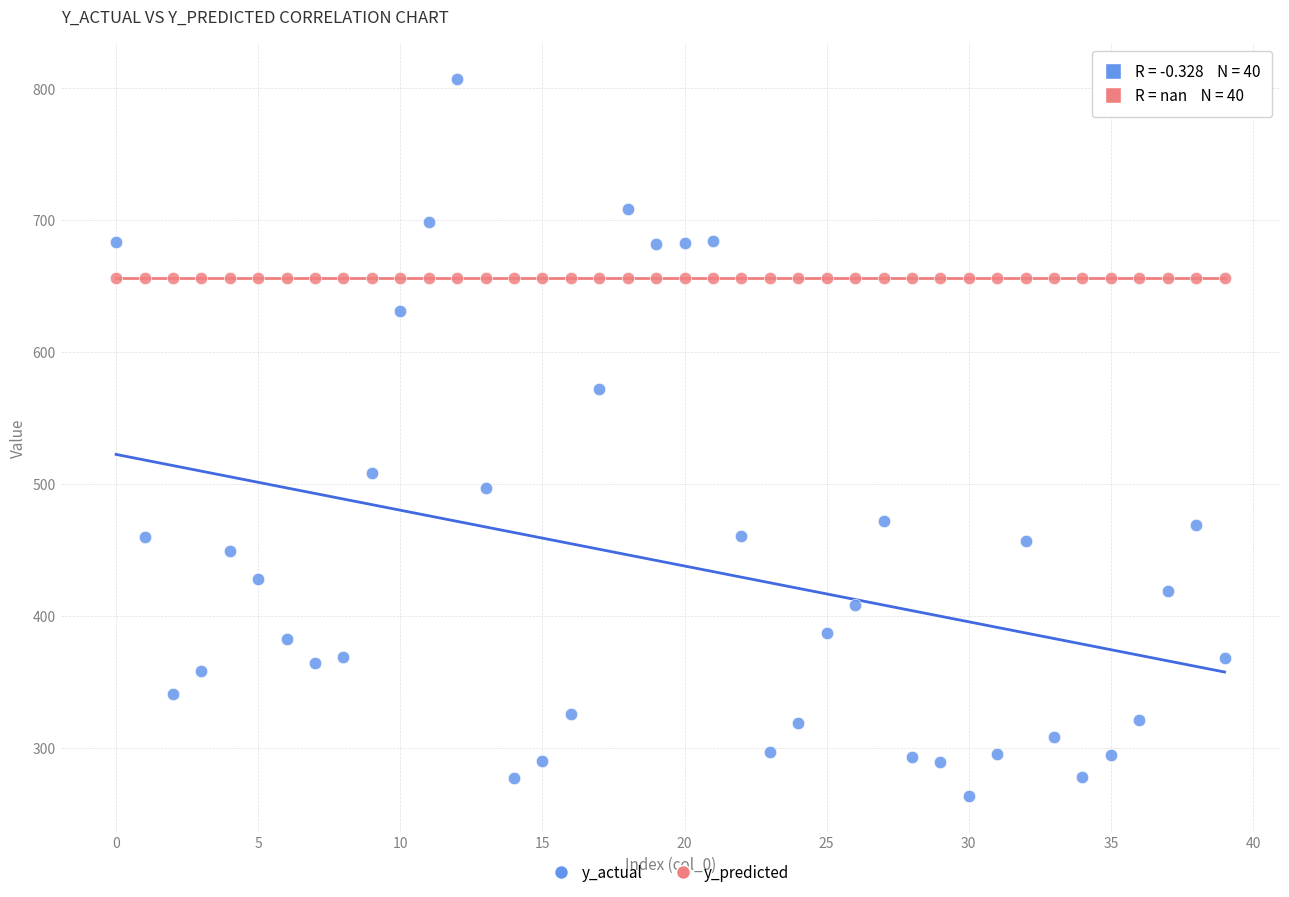

Which series contains the lowest Y value?

y_actual